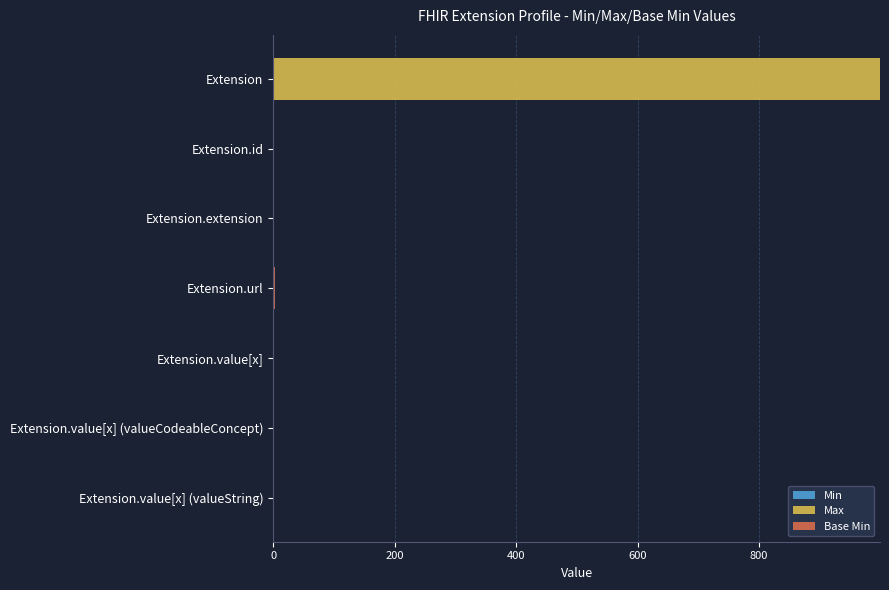

At which category is the sum across all series the highest?

Extension